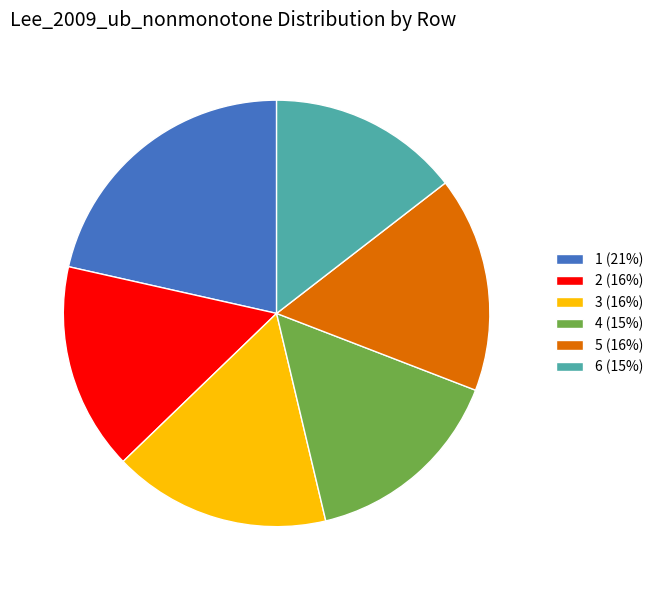

Is the sum of 2 (16%) and 6 (15%) greater than half?

No